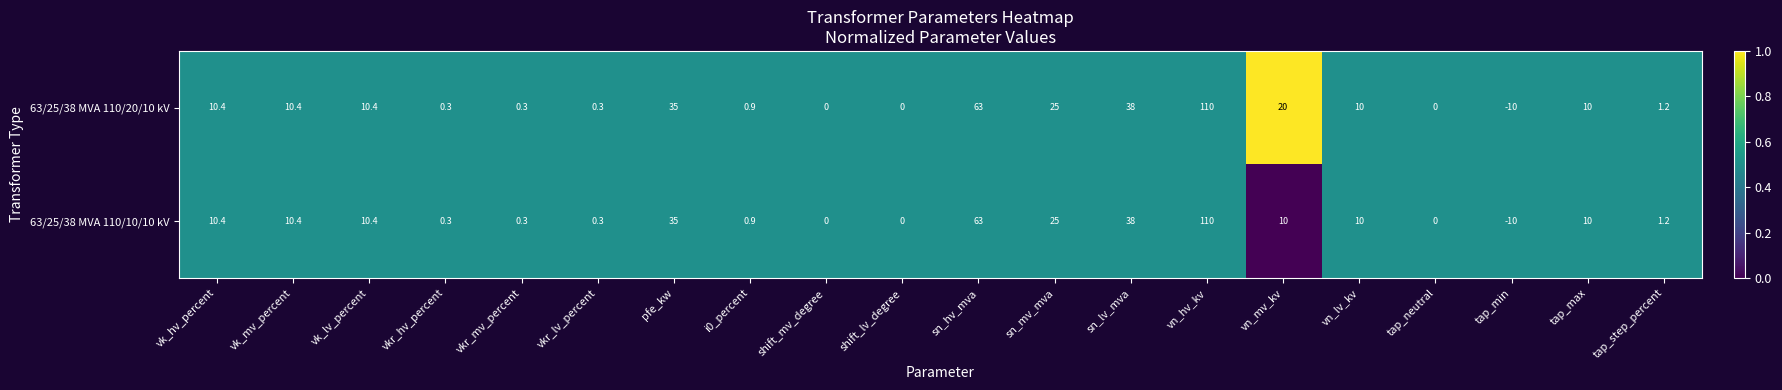

At which label is 63/25/38 MVA 110/10/10 kV closest to 50?

sn_lv_mva